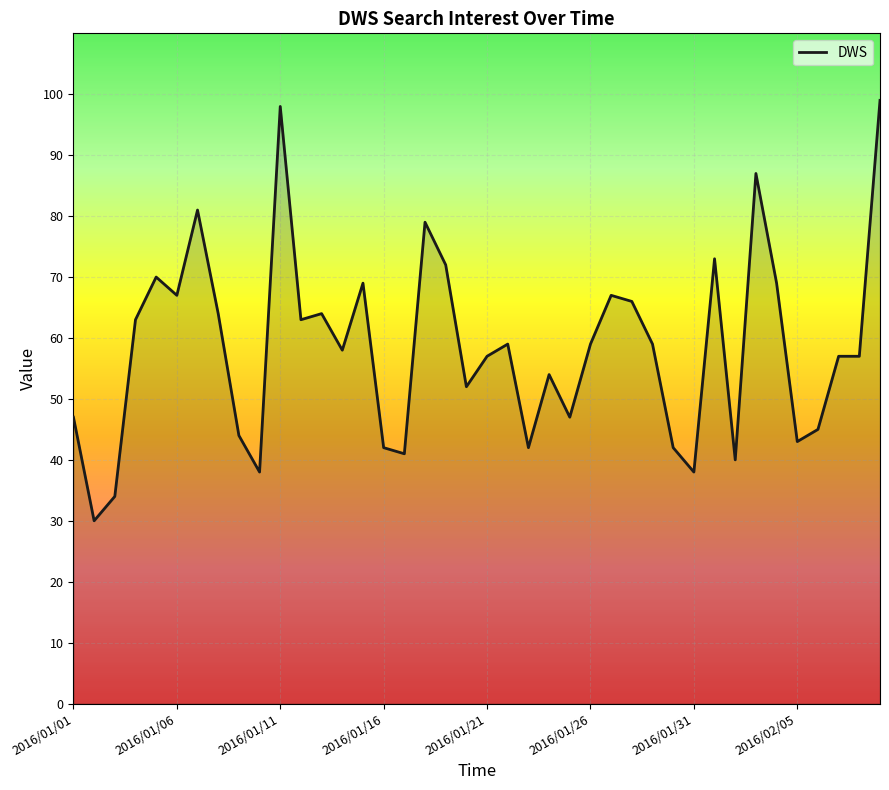

What is the difference between the maximum and minimum values?

69